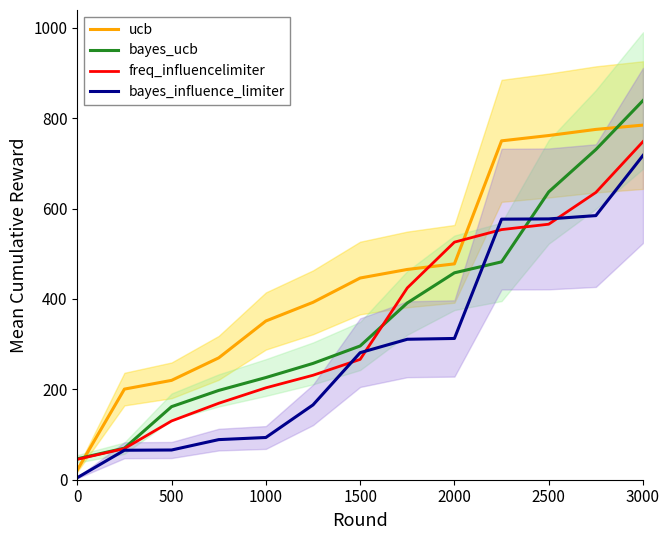

True or false: bayes_influence_limiter has more than 0 interior local peaks.

False